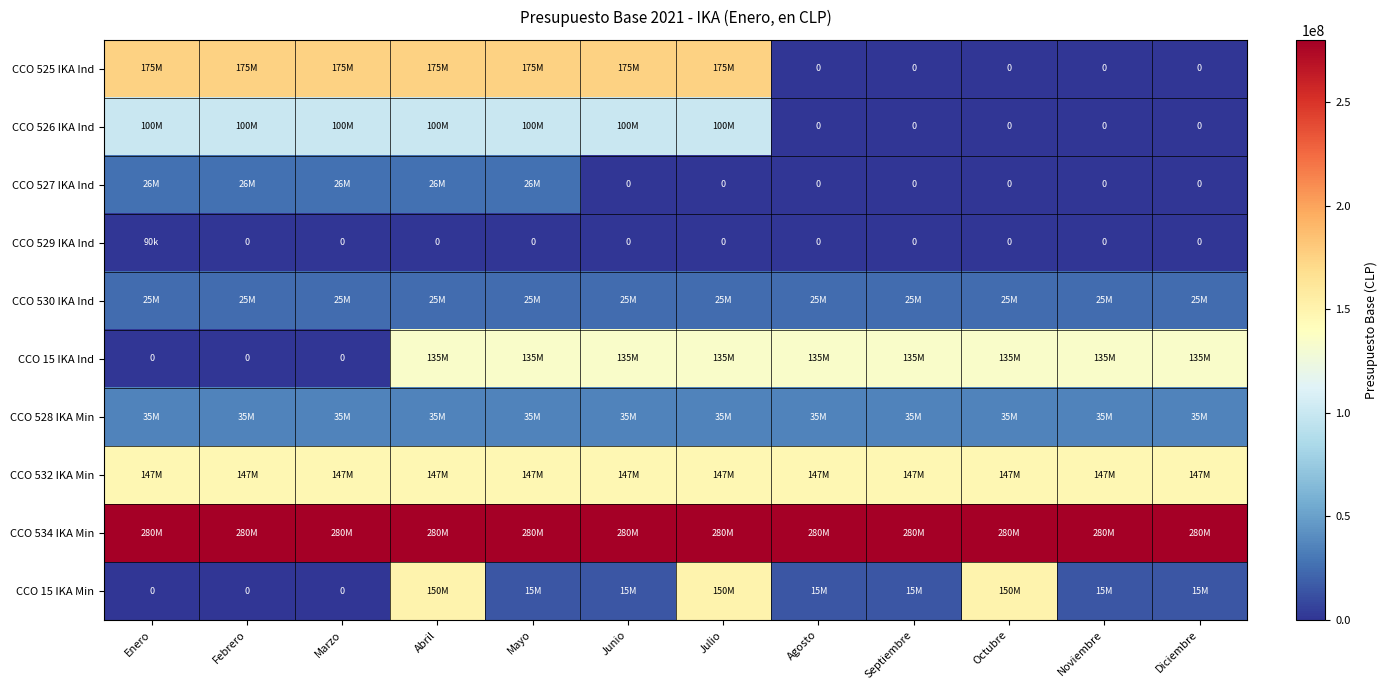

At how many categories does at least one series exceed 39080703?

12